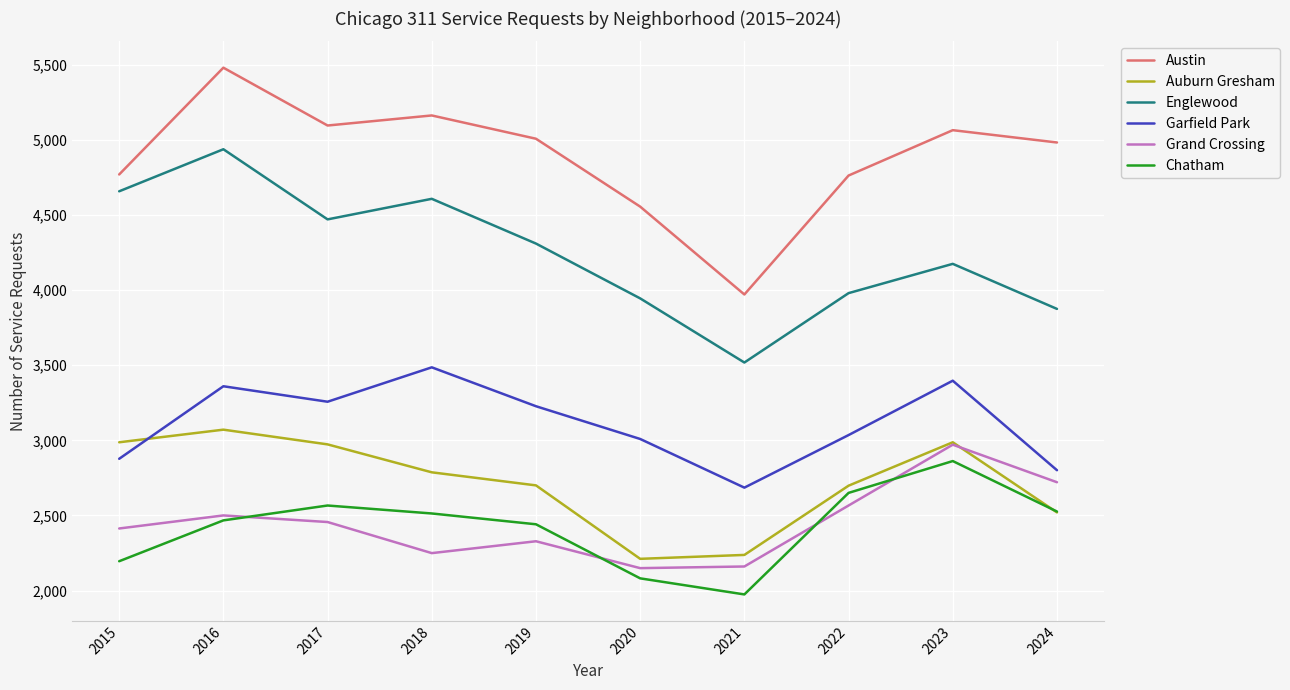

How many lines are shown in the chart?

6